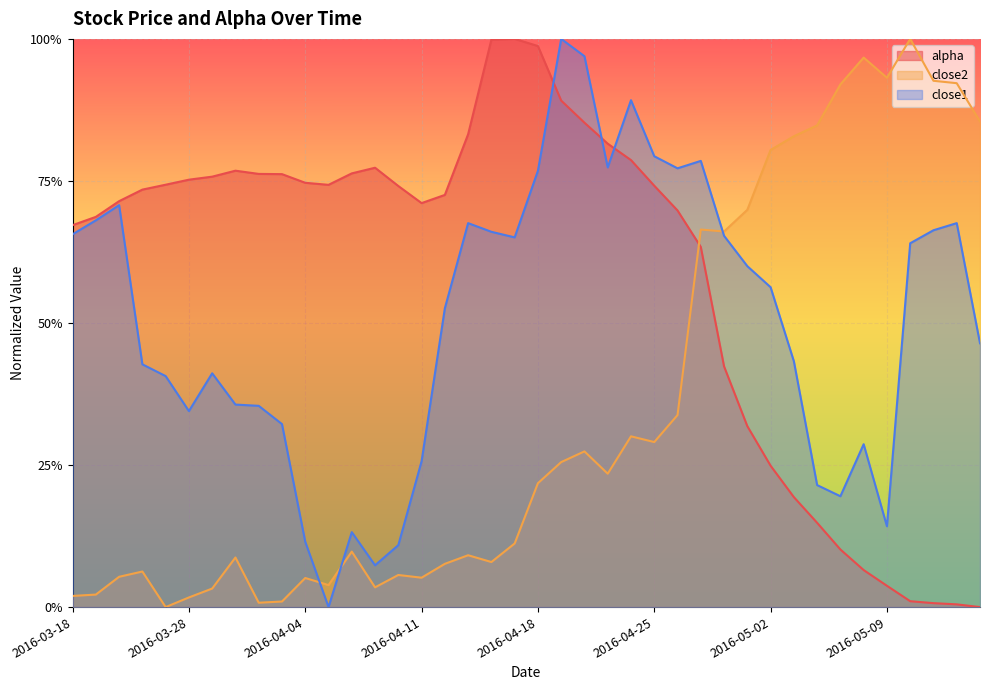

What is the greatest value displayed?

1.0